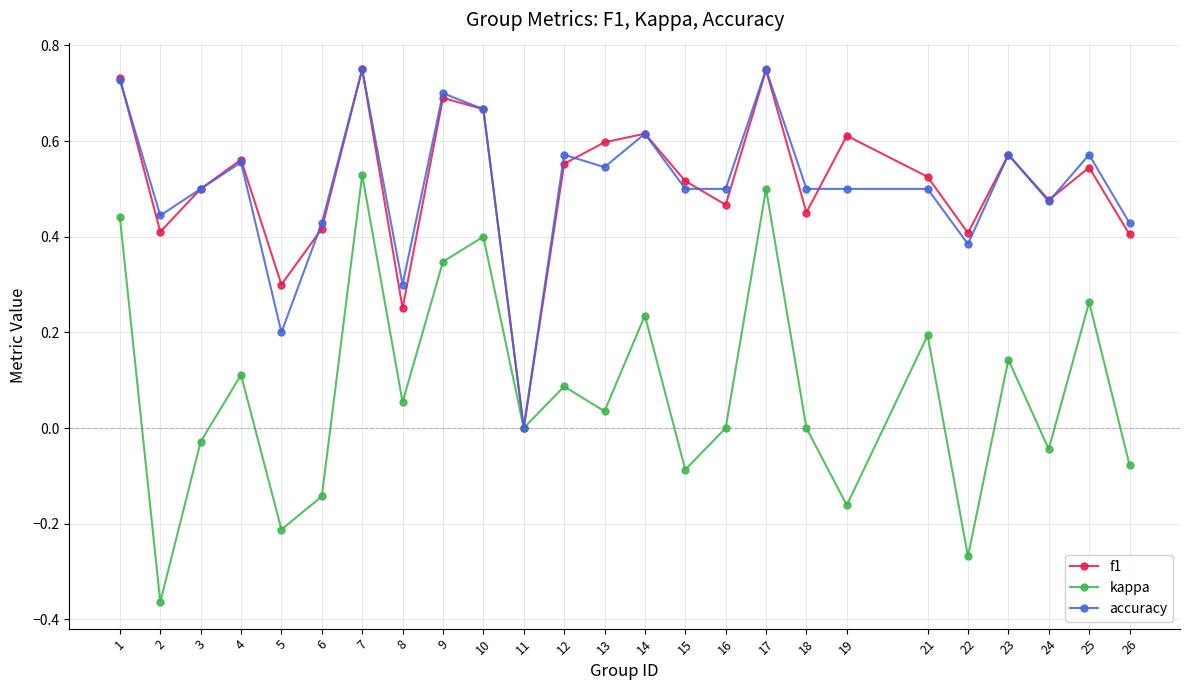

Is this an area chart (filled region under the line)?

No